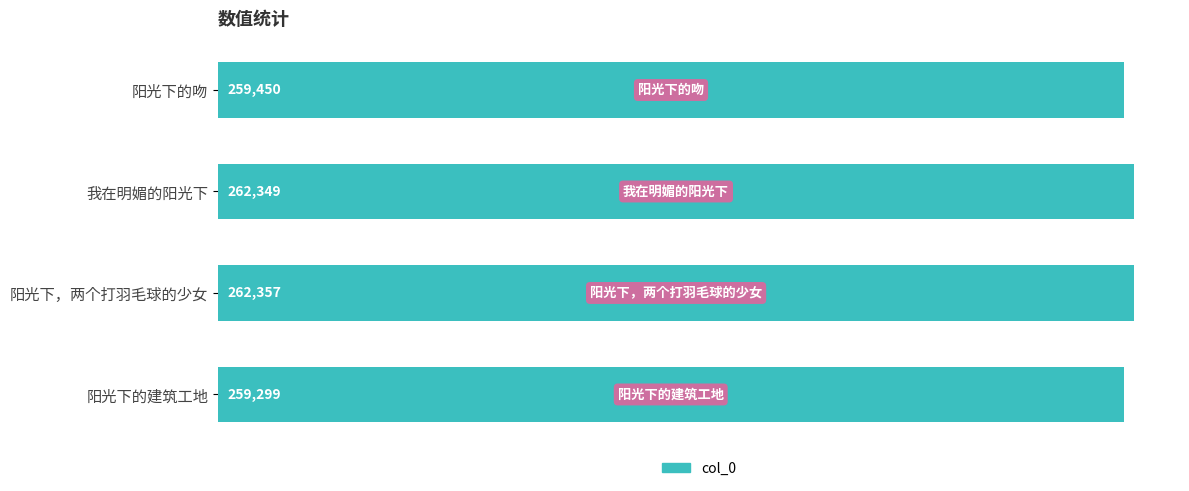

At which category does the chart reach its peak across all series?

阳光下，两个打羽毛球的少女